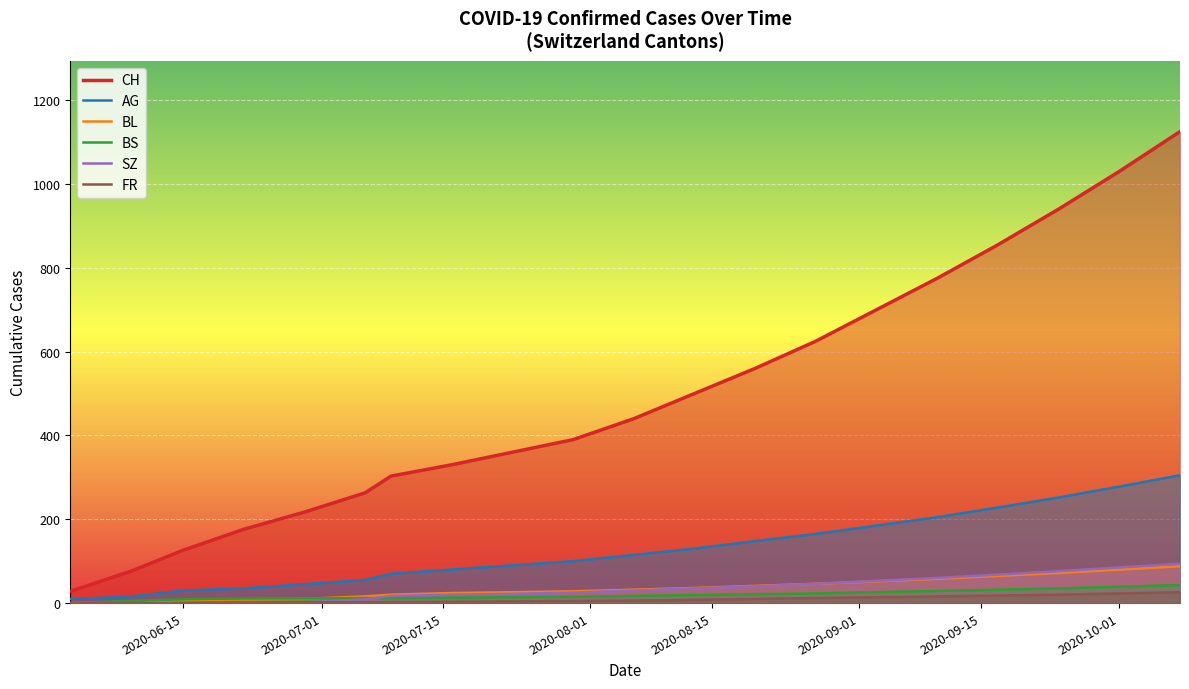

What is the average value of the BL series?

36